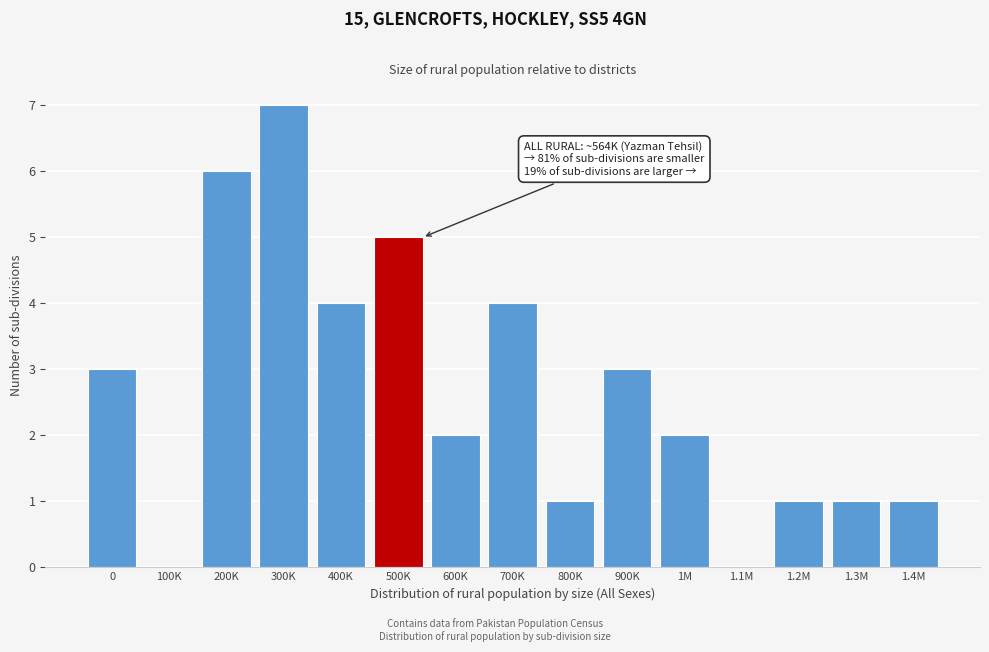

What is the sum of the values at 700K and 800K?

5